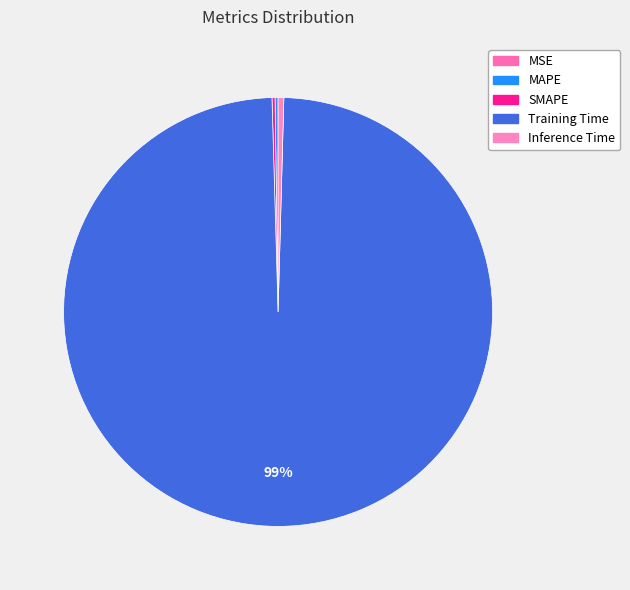

How many segments does this pie chart have?

5